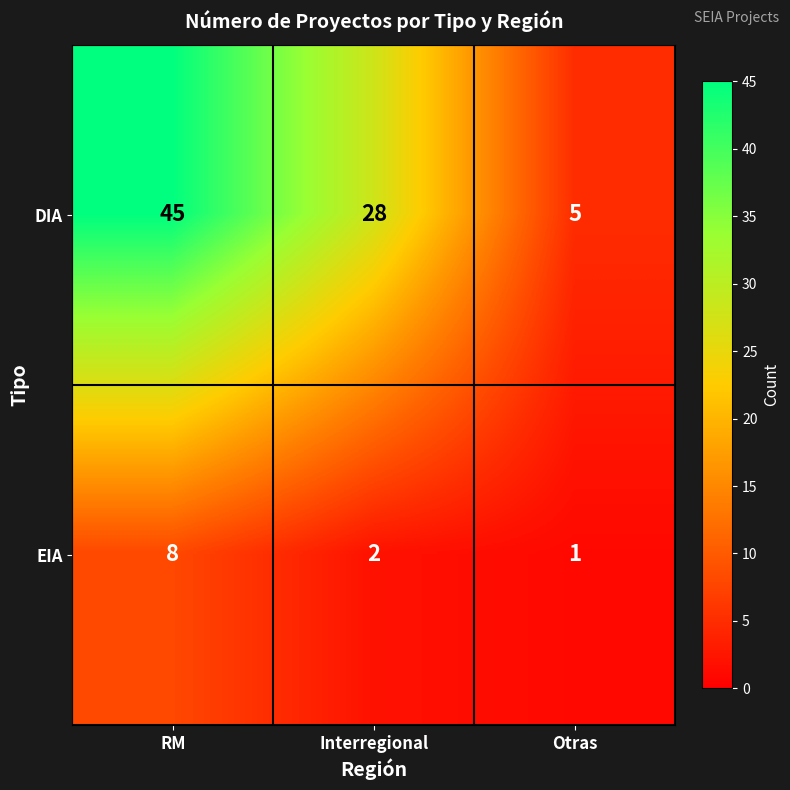

Reading left to right, transcribe all the data shown in this chart.

DIA: 45	28	5
EIA: 8	2	1